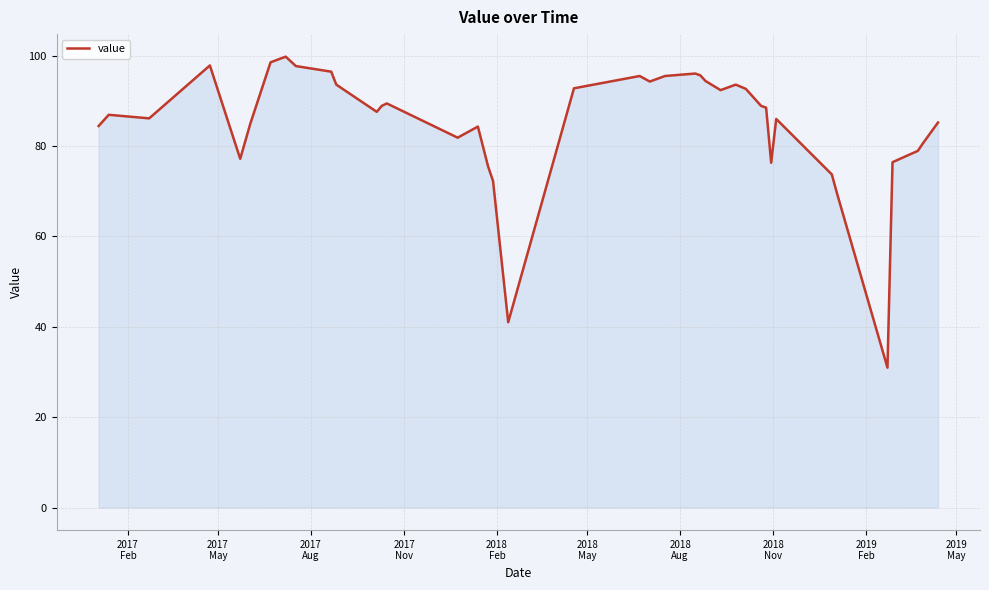

What is the maximum value shown in the chart?

99.8